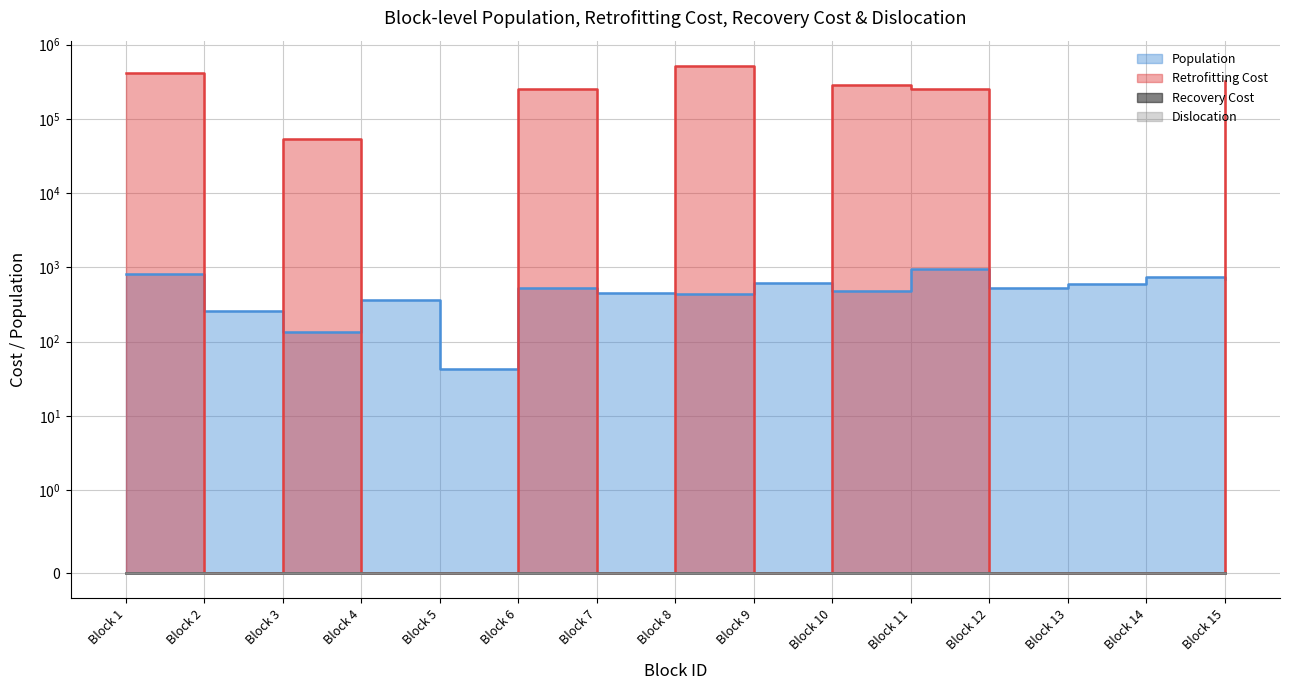

Reading left to right, extract all data points from this chart.

Population: Block 1=810	Block 2=260	Block 3=136	Block 4=366	Block 5=43	Block 6=531	Block 7=451	Block 8=436	Block 9=623	Block 10=478	Block 11=964	Block 12=526	Block 13=592	Block 14=745	Block 15=697
Retrofitting Cost: Block 1=417219	Block 2=0	Block 3=52975	Block 4=0	Block 5=0	Block 6=253810	Block 7=0	Block 8=513985	Block 9=0	Block 10=284041	Block 11=250567	Block 12=0	Block 13=0	Block 14=0	Block 15=318522